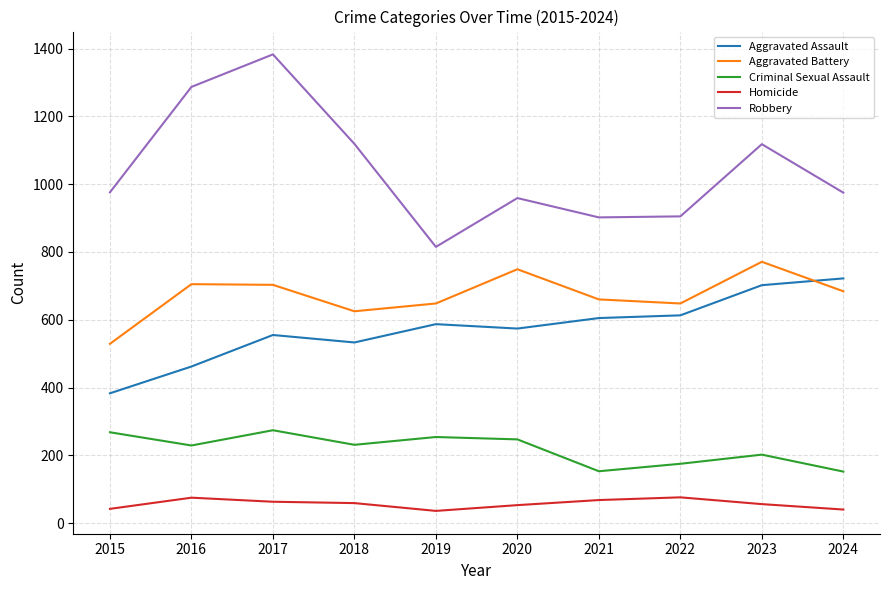

In Aggravated Assault, how many points are lower than both neighbors (excluding endpoints)?

2